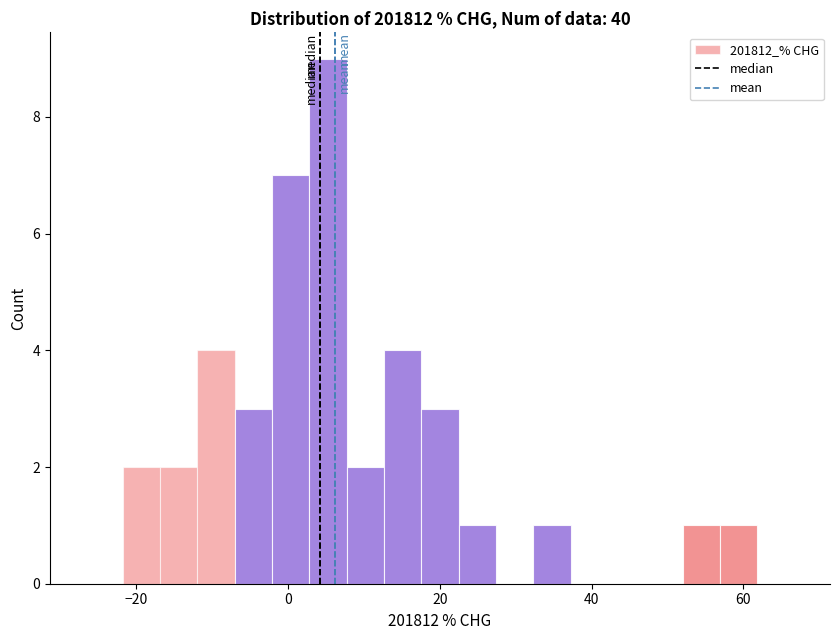

Read against the x-axis, roughly where is the centre of the tallest bar?

6